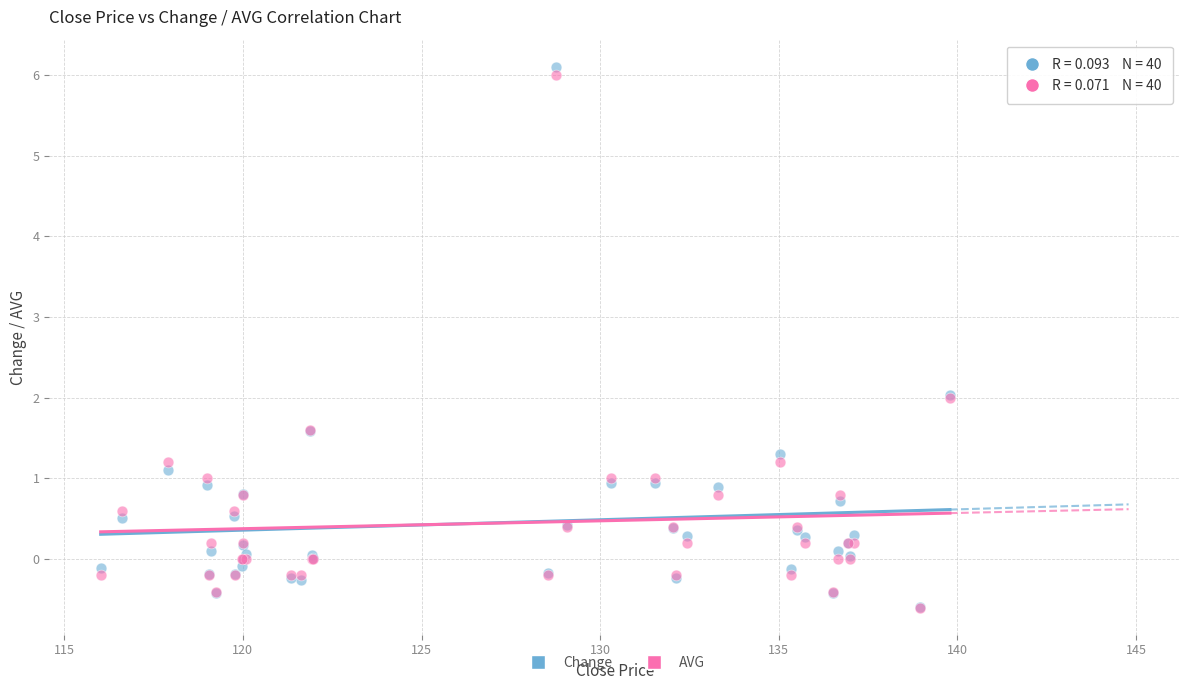

Which series has the widest spread of Y values?

Change